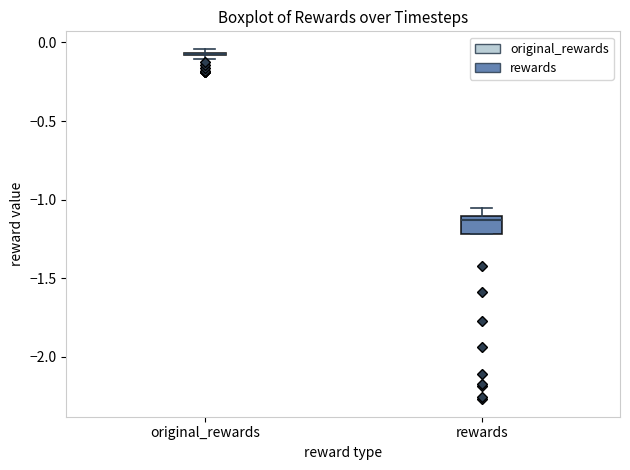

Where is the upper edge of the box for original_rewards on the y-axis? The values are not printed on the chart, so give them approximately, as read against the axis.

-0.05